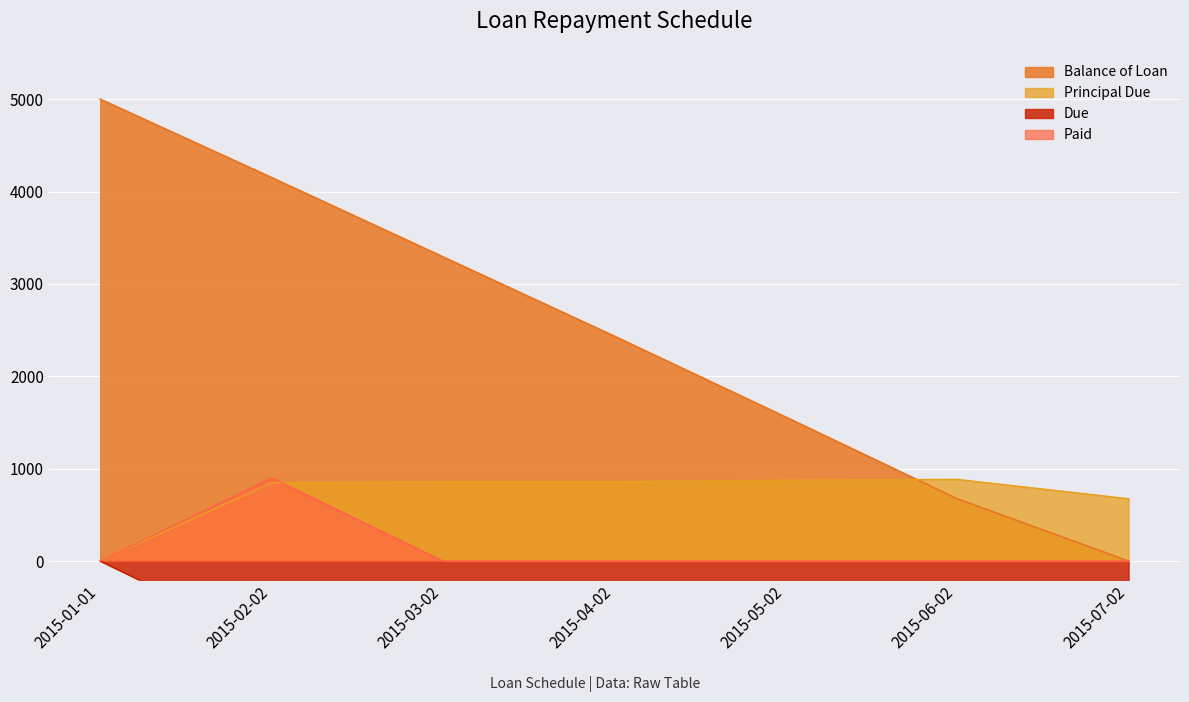

How many values in the Due series exceed -900?

2